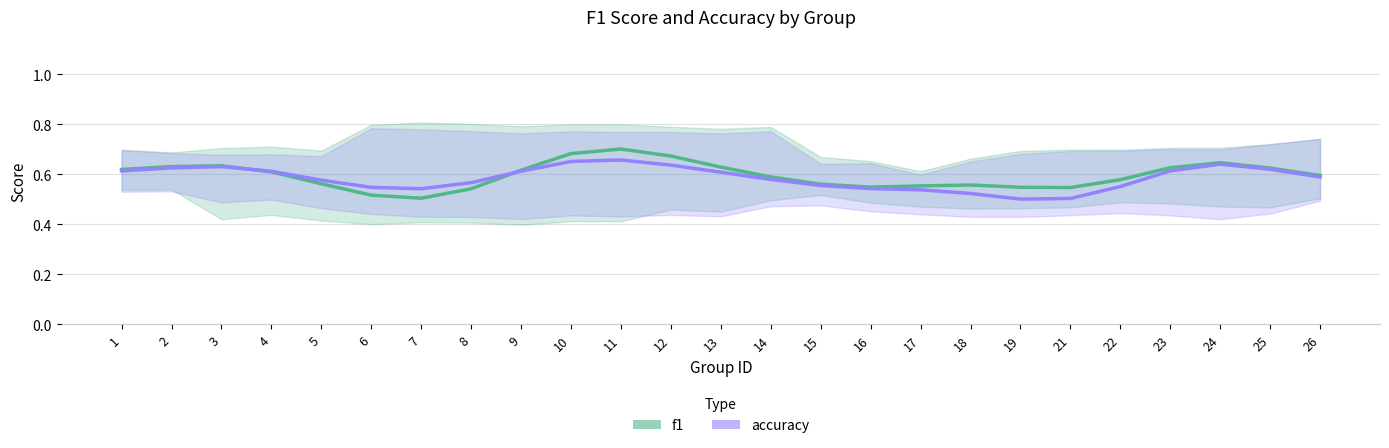

At which category is the sum across all series the highest?

11